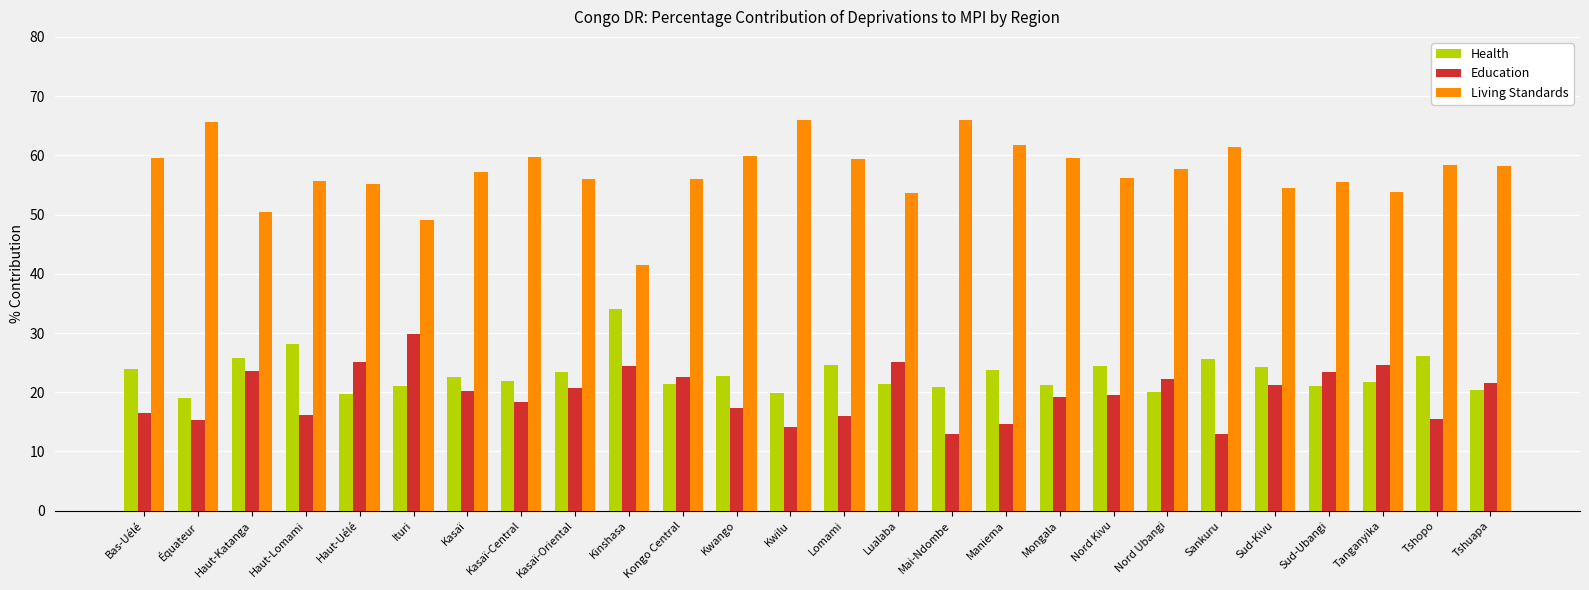

What is the average value of the Living Standards series?

57.2